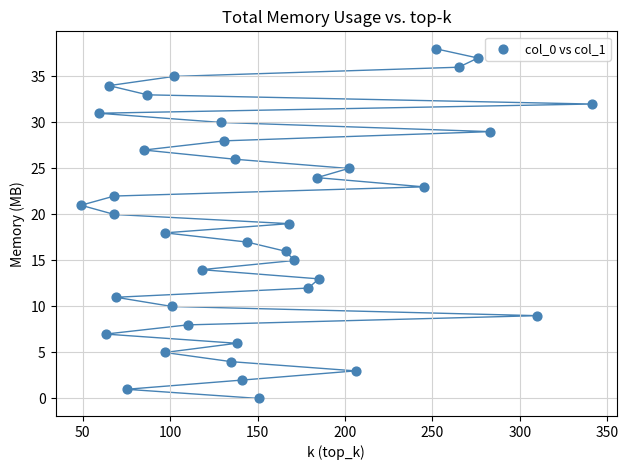

What is the range of X values (max minus min)?

292